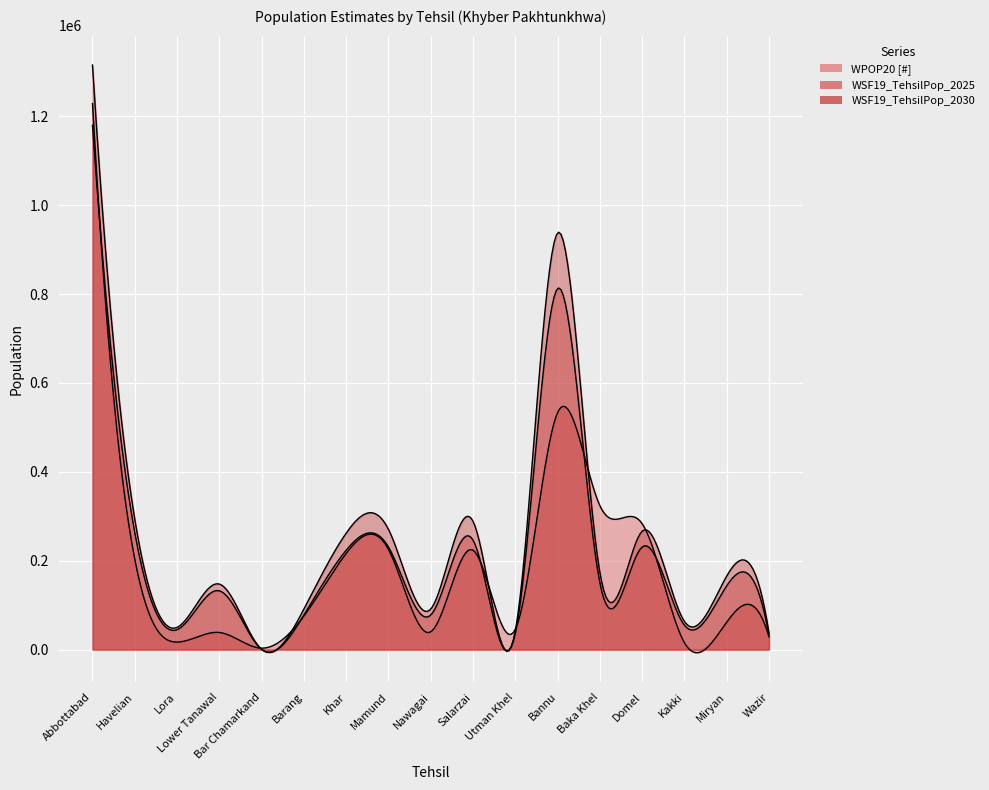

True or false: WSF19_TehsilPop_2025 has more than 1 points higher than both neighbors.

True